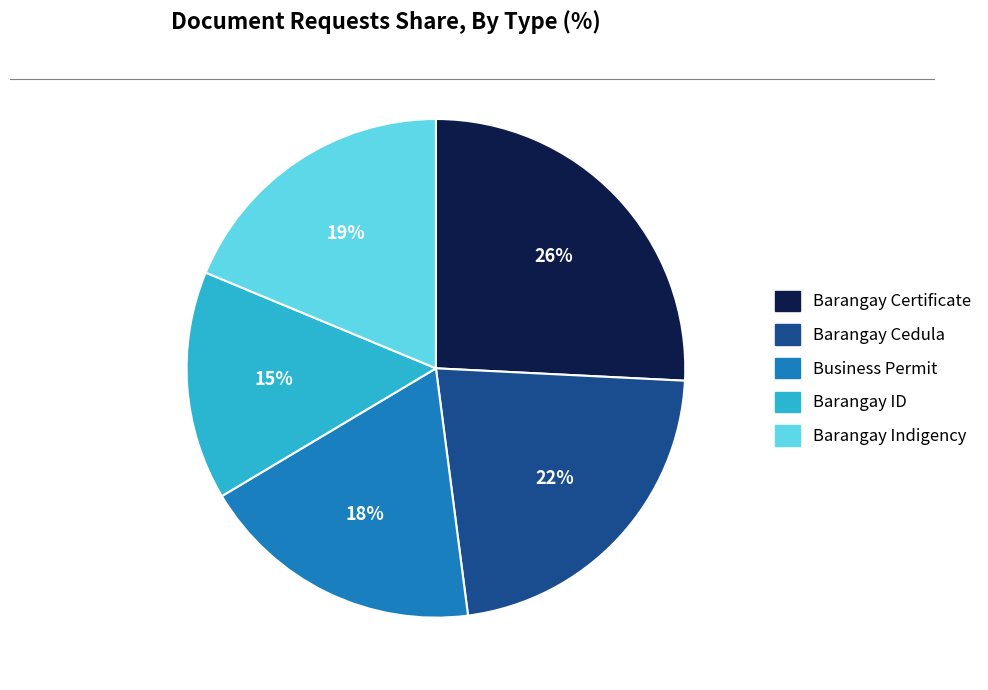

To the nearest percent, what is the average slice percentage?

20%